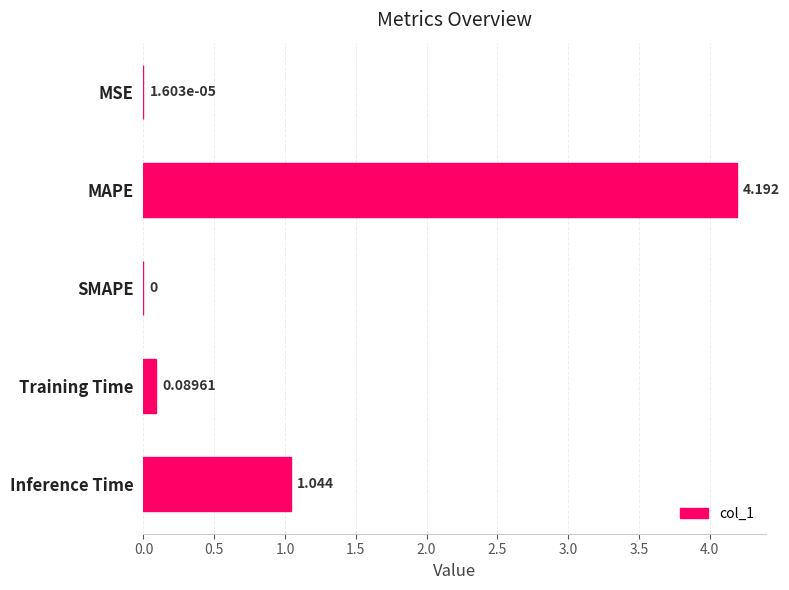

Between Inference Time and MAPE, which is larger?

MAPE